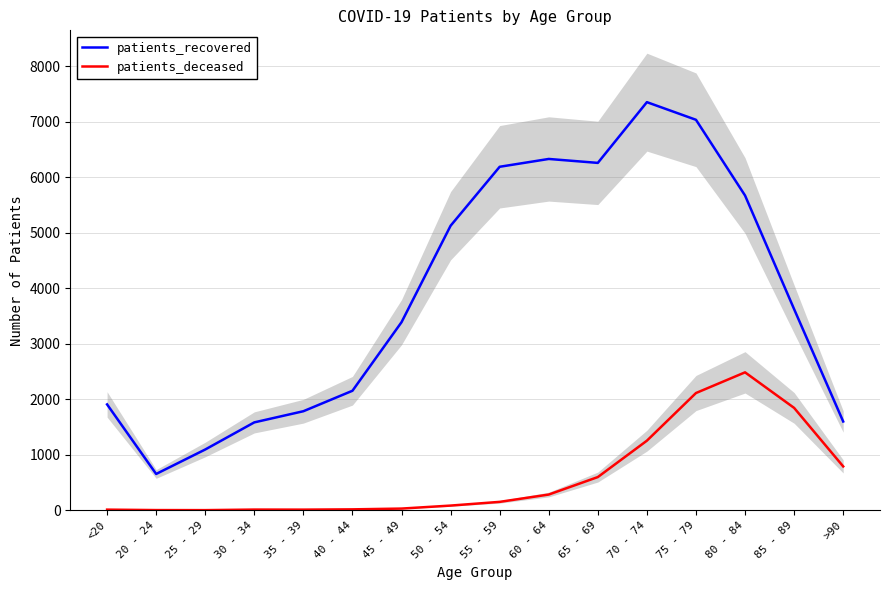

Which series has the largest total across all categories?

patients_recovered